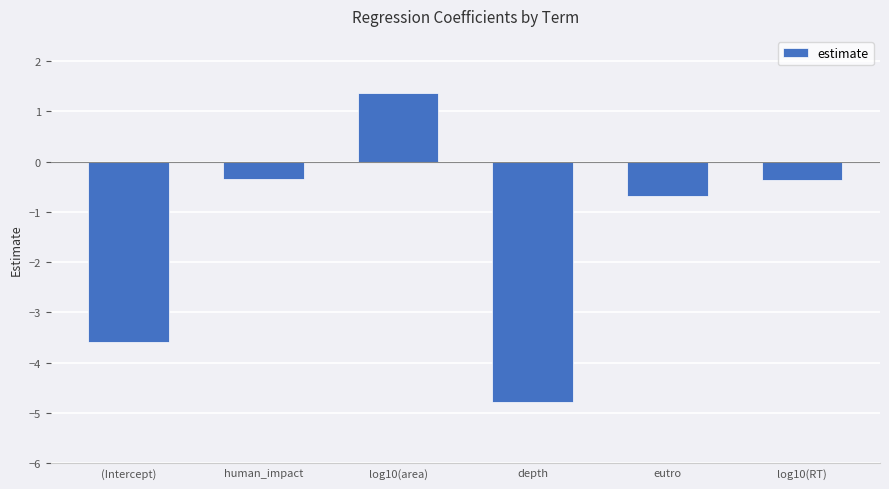

What is the maximum value shown in the chart?

1.4